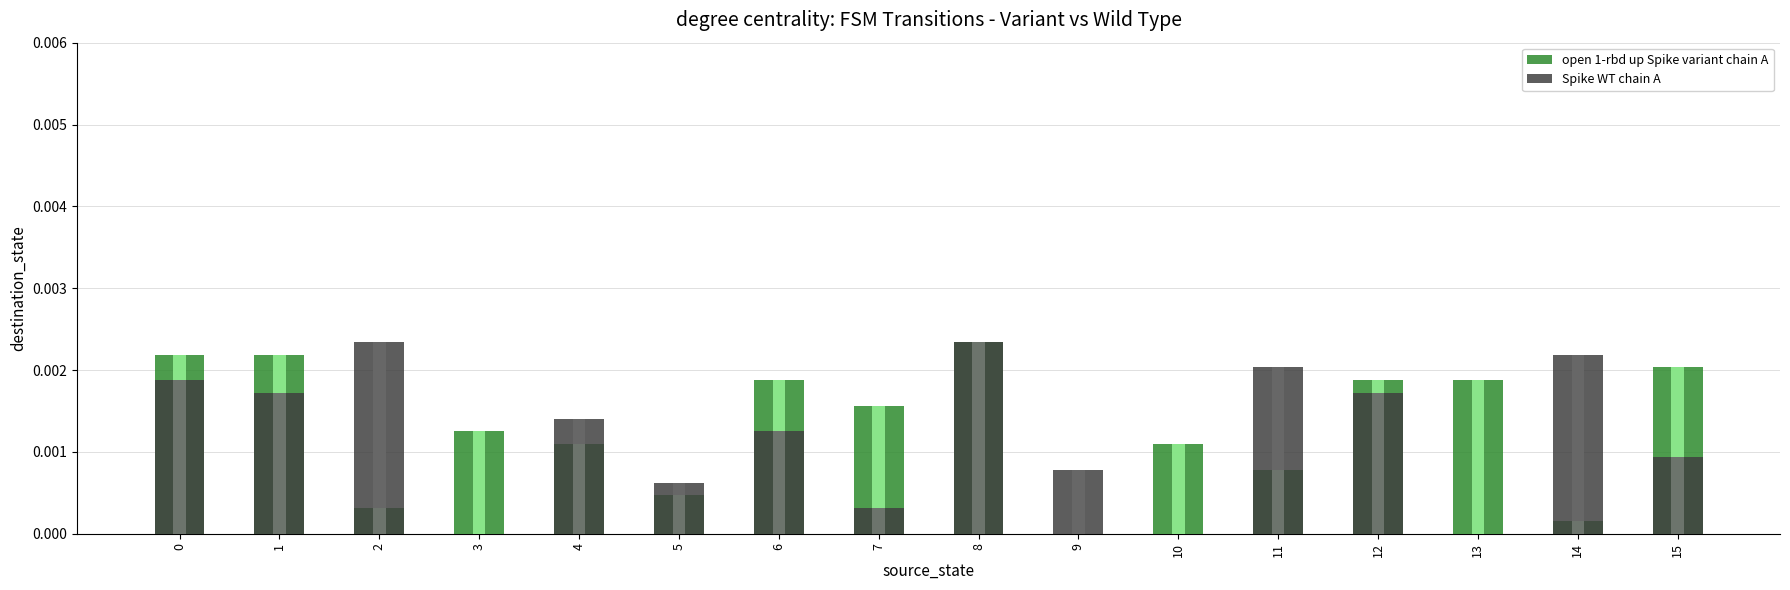

Rank the series by their average value, from highest to lowest.

open 1-rbd up Spike variant chain A, Spike WT chain A